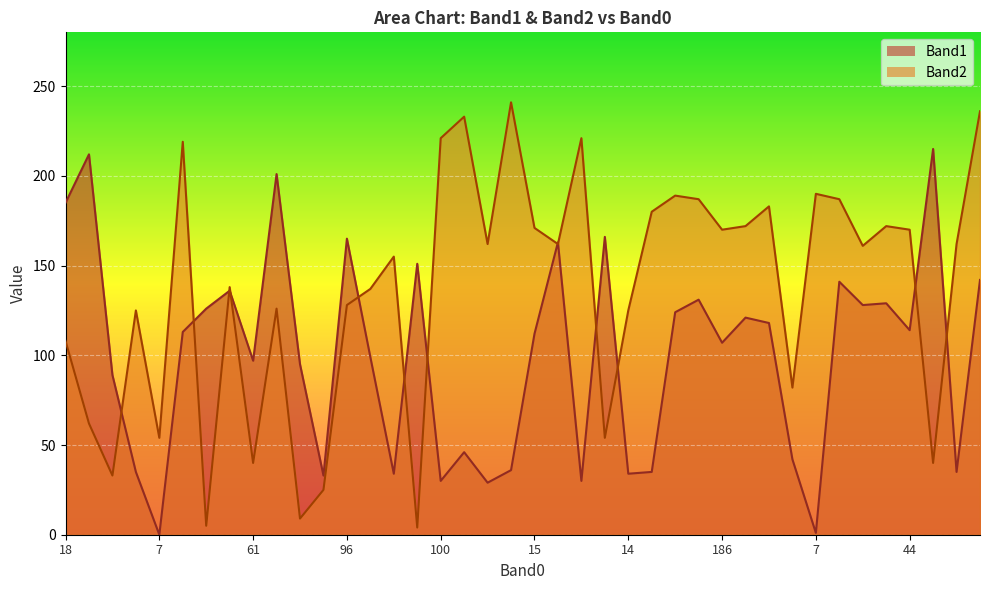

Reading left to right, list all the values displayed in this chart.

Band1: 185	212	89	35	0	113	126	136	97	201	95	33	165	99	34	151	30	46	29	36	112	163	30	166	34	35	124	131	107	121	118	42	1	141	128	129	114	215	35	142
Band2: 108	62	33	125	54	219	5	138	40	126	9	25	128	137	155	4	221	233	162	241	171	162	221	54	125	180	189	187	170	172	183	82	190	187	161	172	170	40	162	236